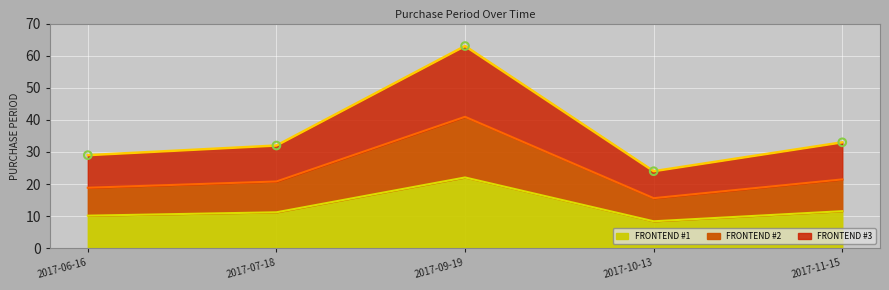

What is the change in value from 2017-06-16 to 2017-11-15?

+1.4